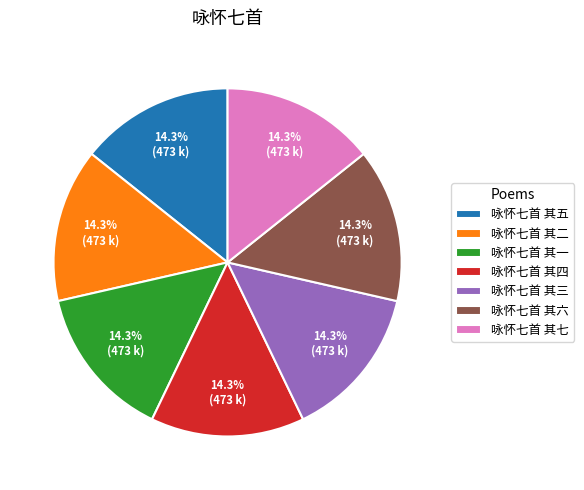

Do 咏怀七首 其三 and 咏怀七首 其四 together represent more than half of the pie?

No